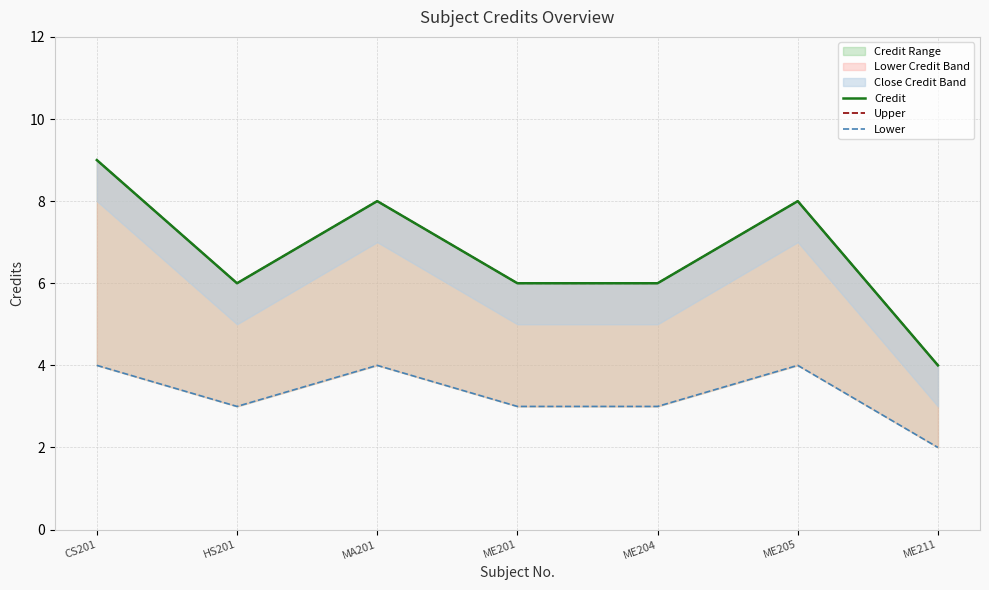

What is the sum of all Upper values?

47